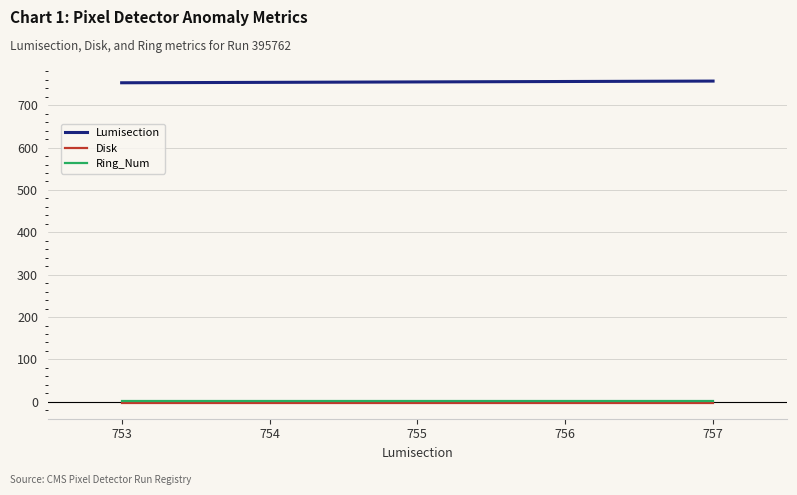

Which series has the largest total across all categories?

Lumisection